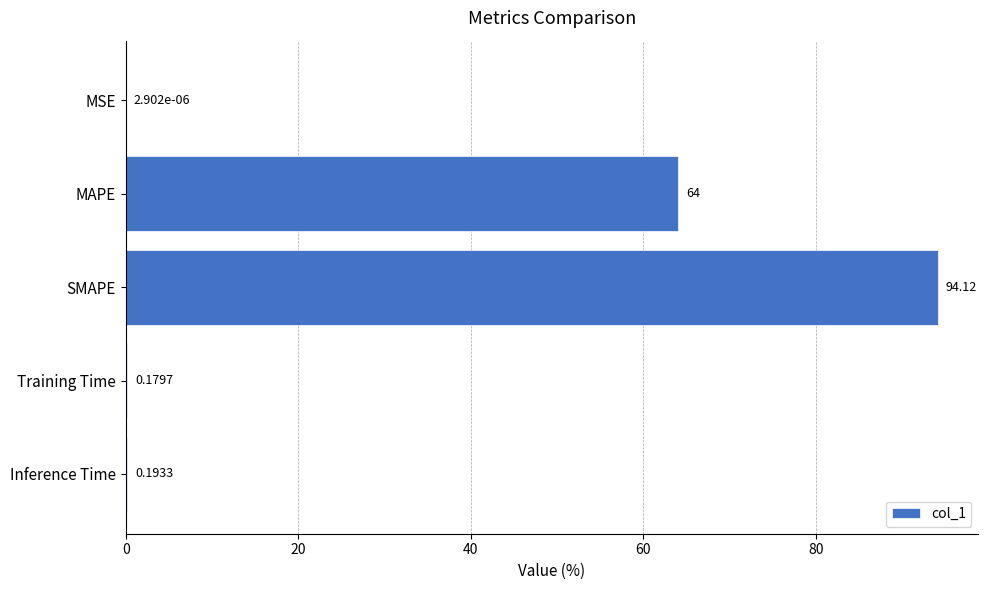

What is the average value?

31.7